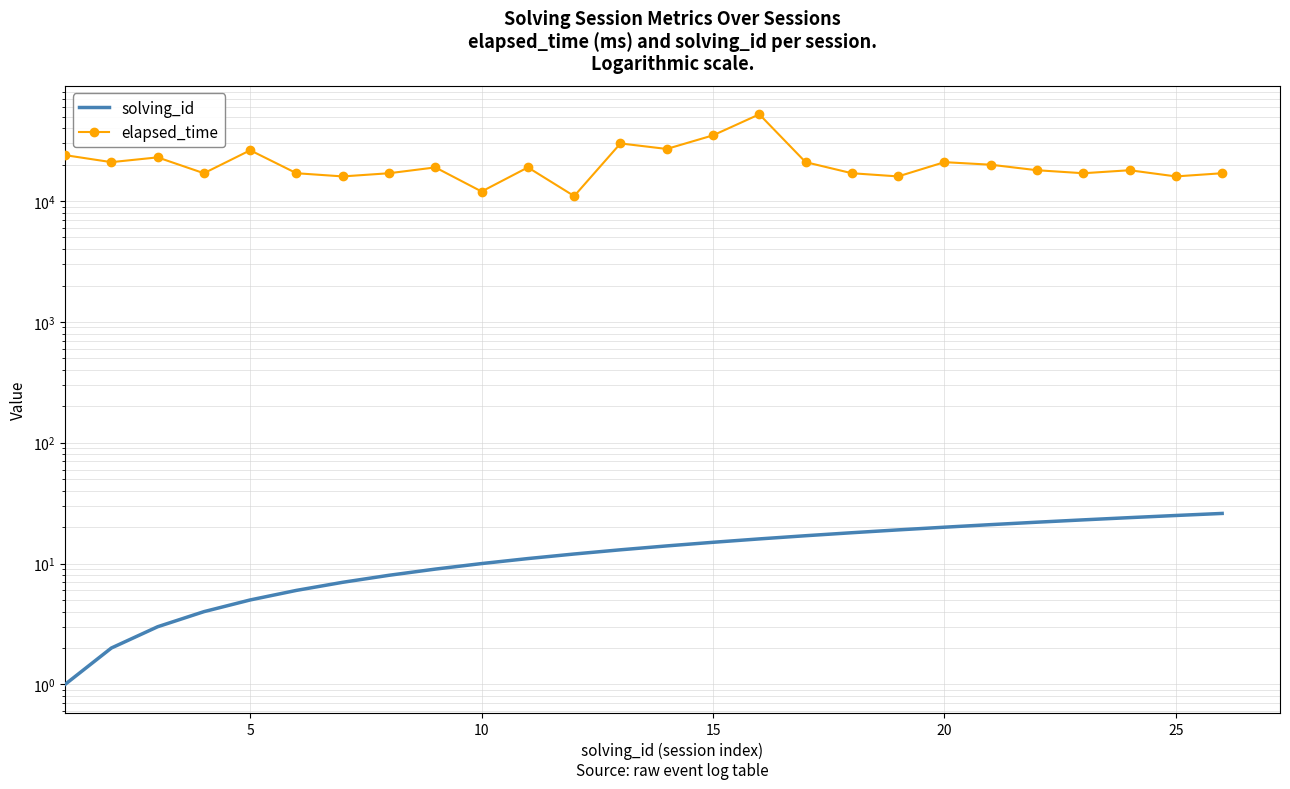

What is the average value of the solving_id series?

14